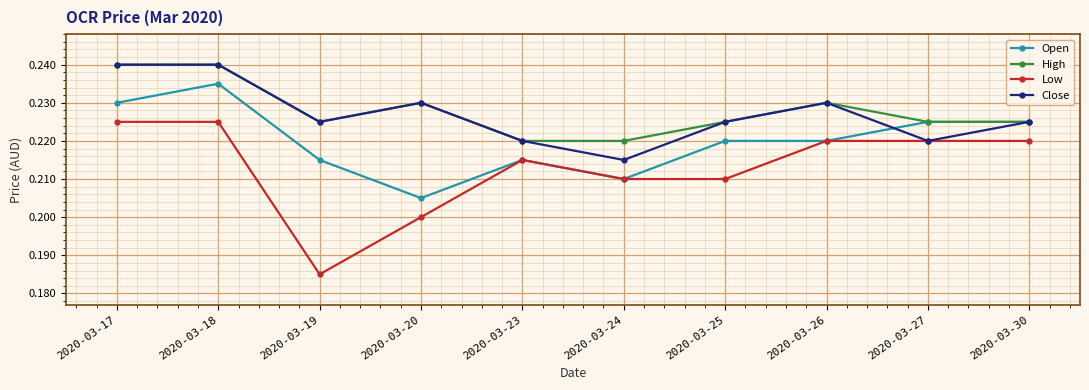

True or false: High and Low intersect in this chart.

False